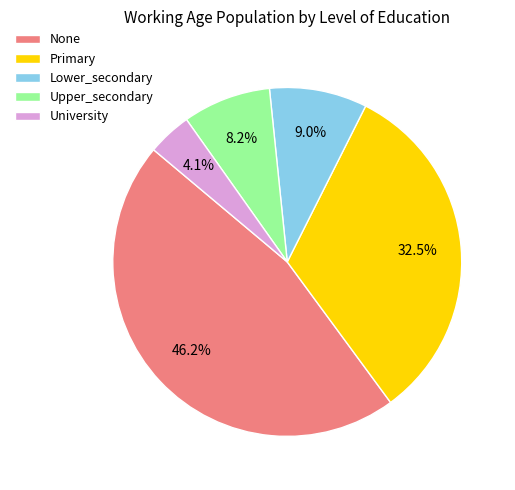

Is there a majority slice in this chart?

No